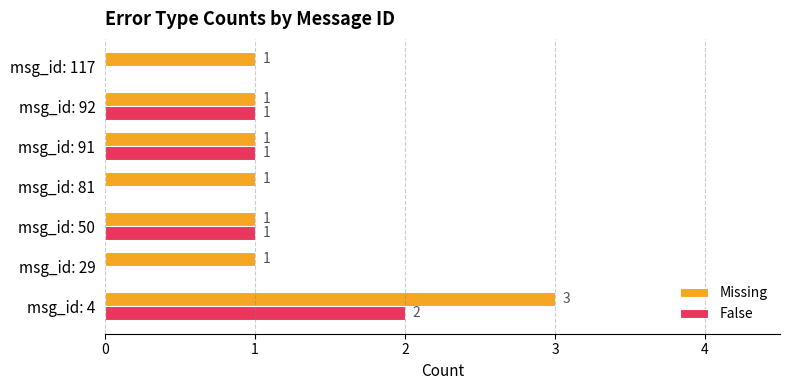

What is the greatest value displayed?

3